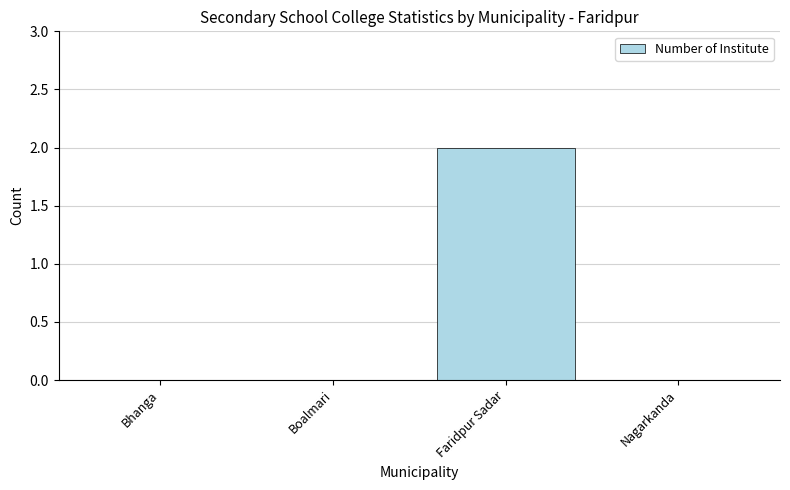

The value at Bhanga is 0. True or false?

True